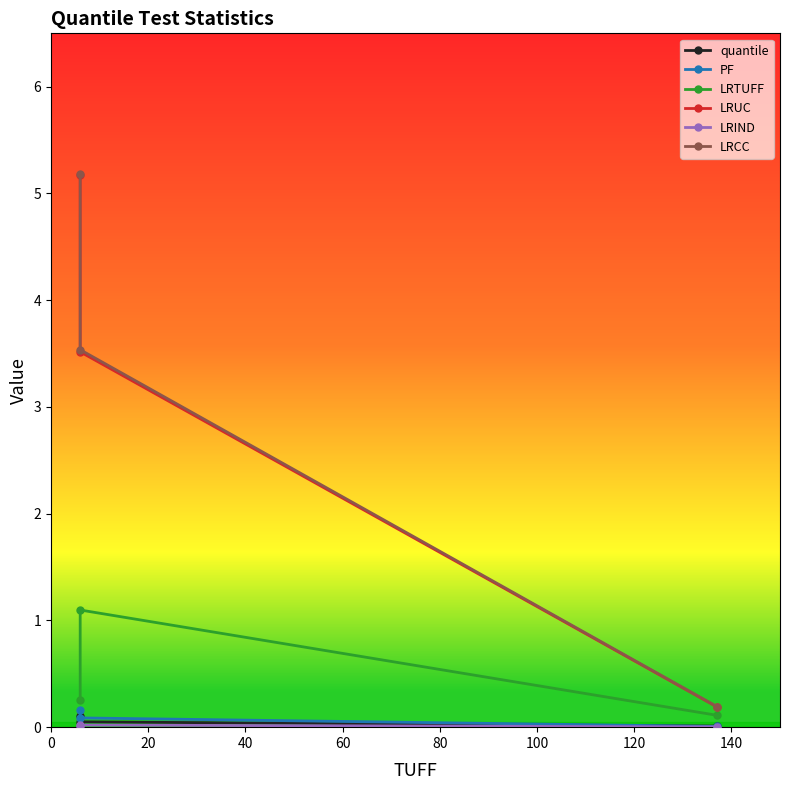

What are all the series names shown in the legend?

quantile, PF, LRTUFF, LRUC, LRIND, LRCC